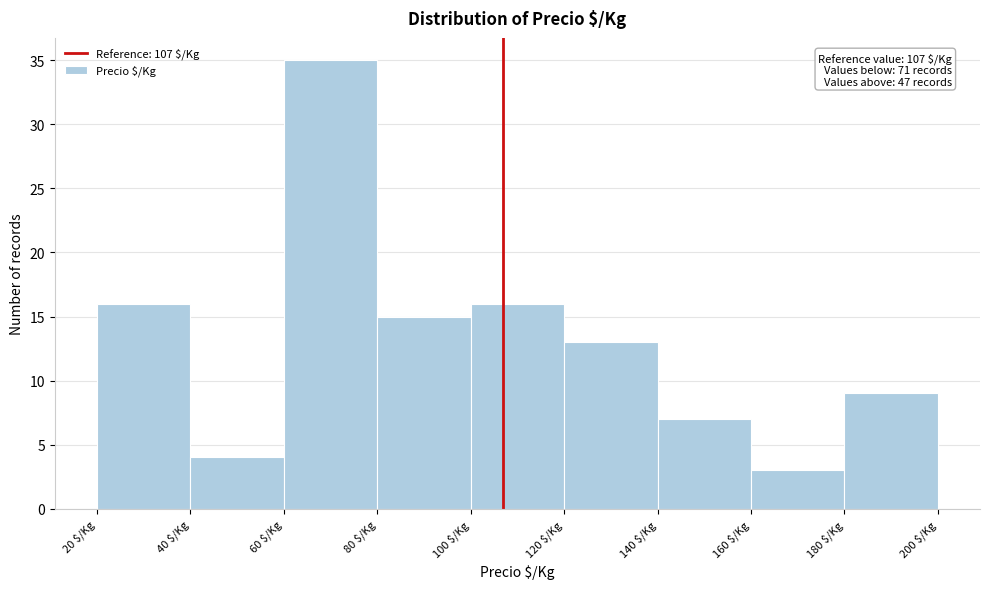

Over which range of the x-axis is the bar tallest?

60 to 80